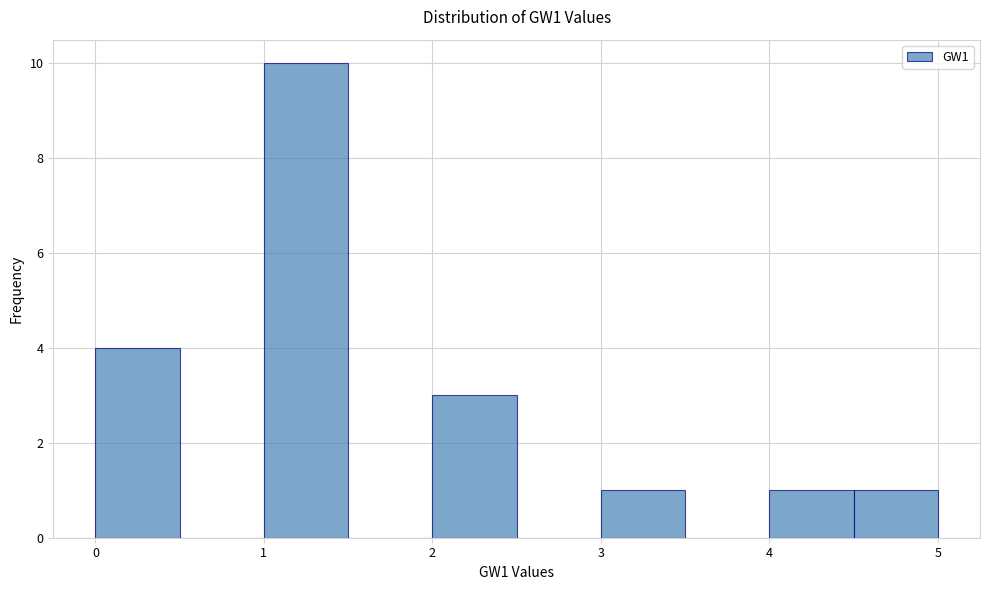

Over which range of the x-axis is the bar tallest?

1.0 to 1.5